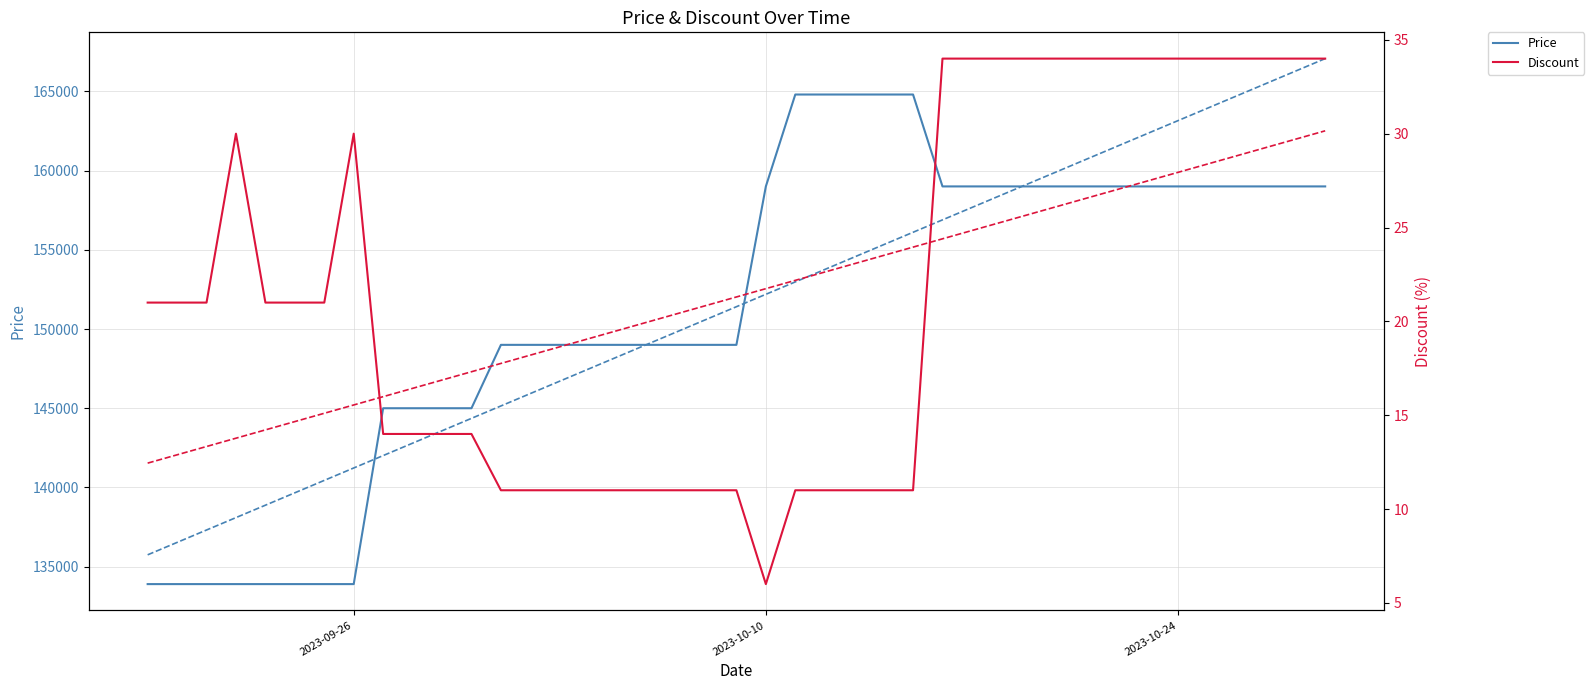

At how many categories does at least one series exceed 112400?

40